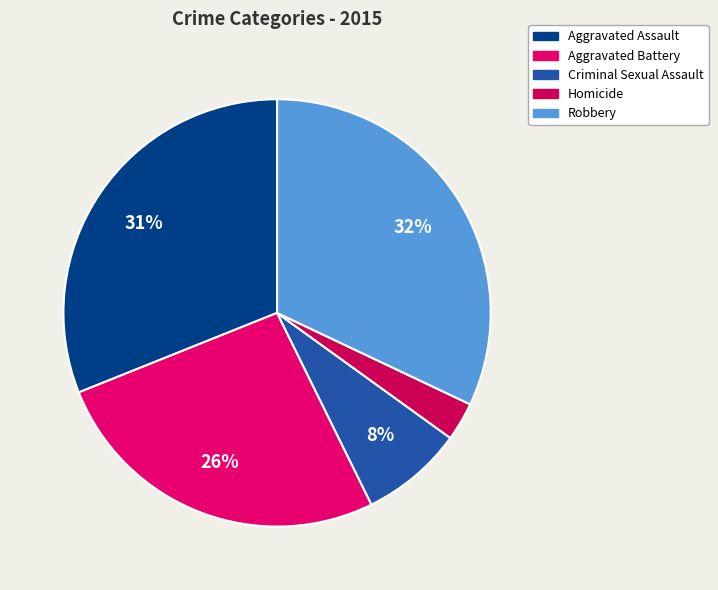

Is the sum of Homicide and Robbery greater than half?

No